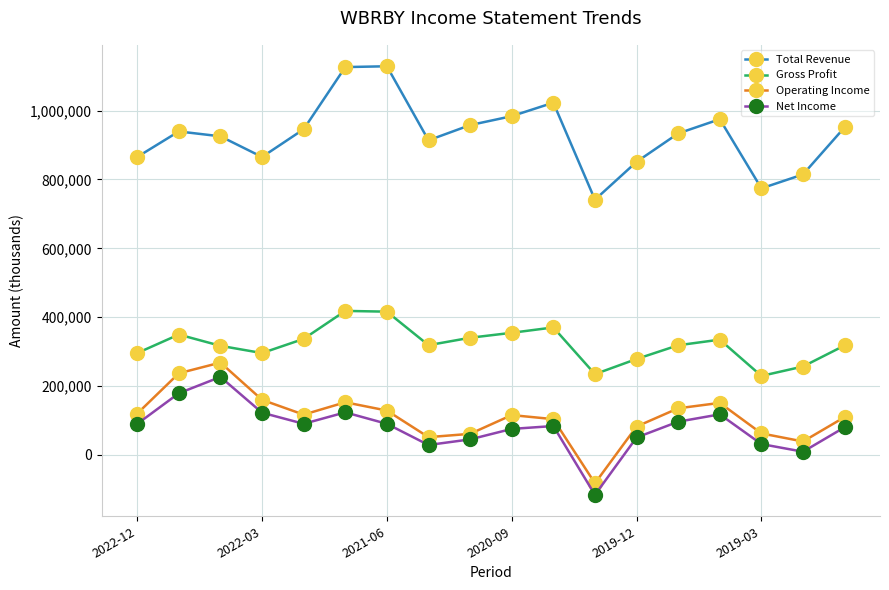

What is the minimum value for Total Revenue?

741300